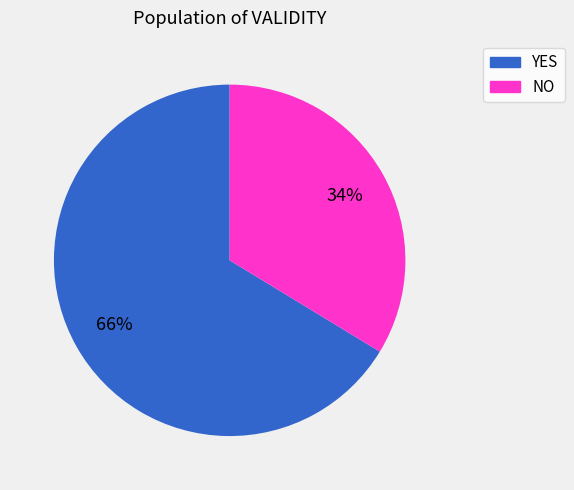

Which has a higher value, NO or YES?

YES